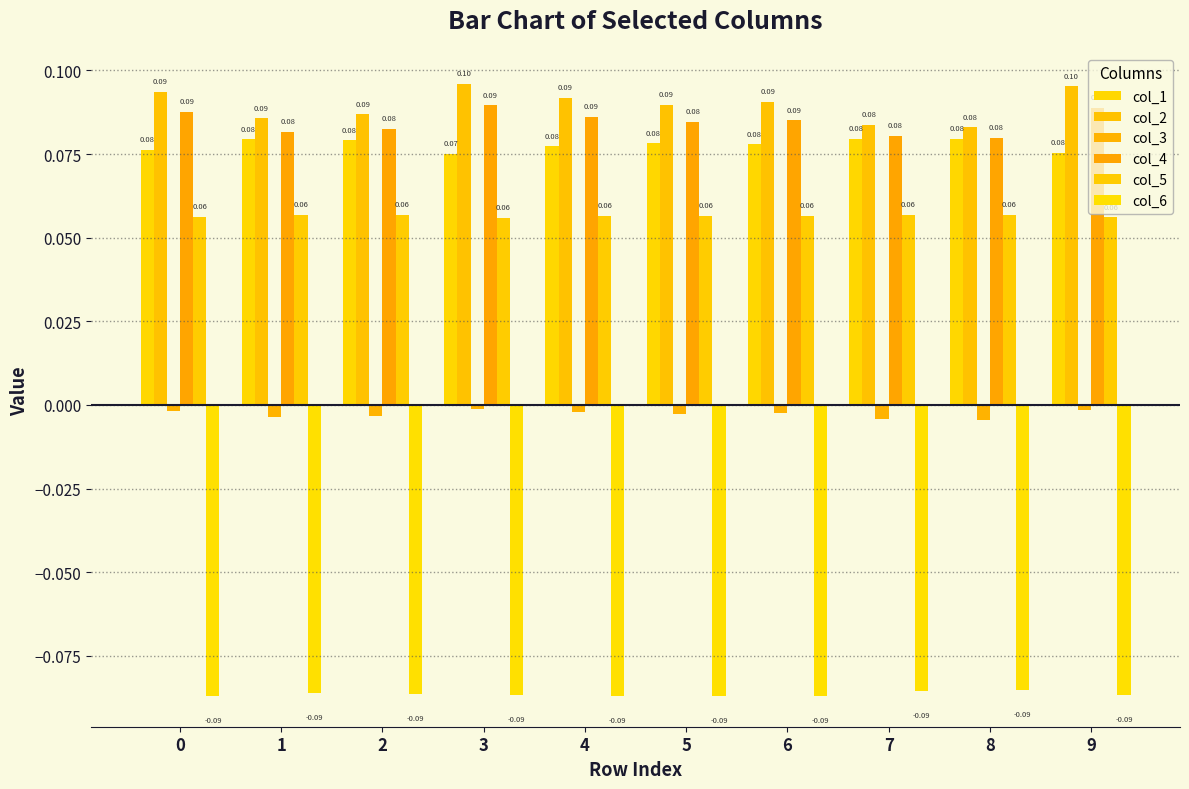

What is the average value of the col_2 series?

0.1